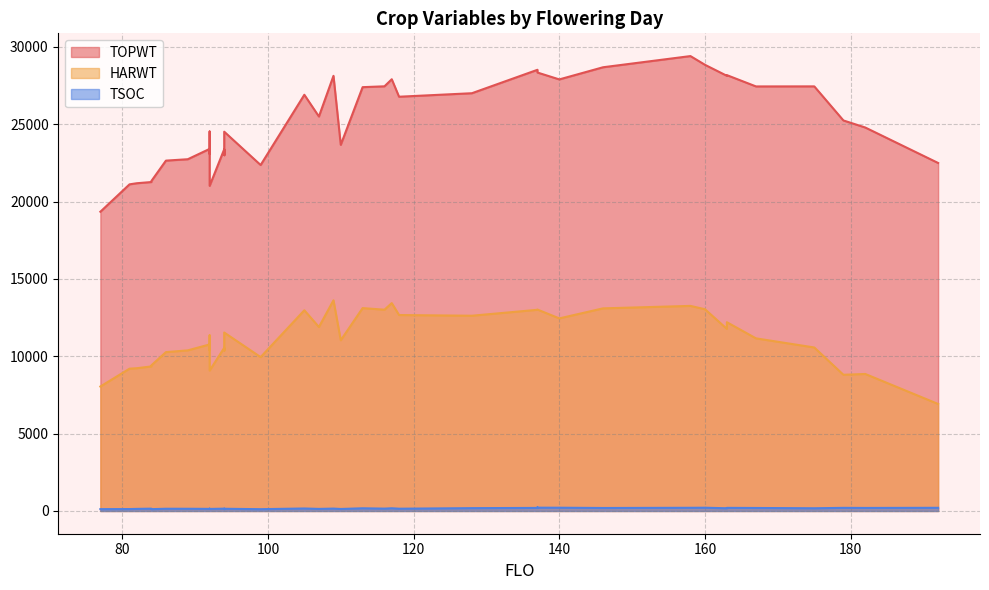

Between 21 and 32, which series saw the biggest shift?

TOPWT